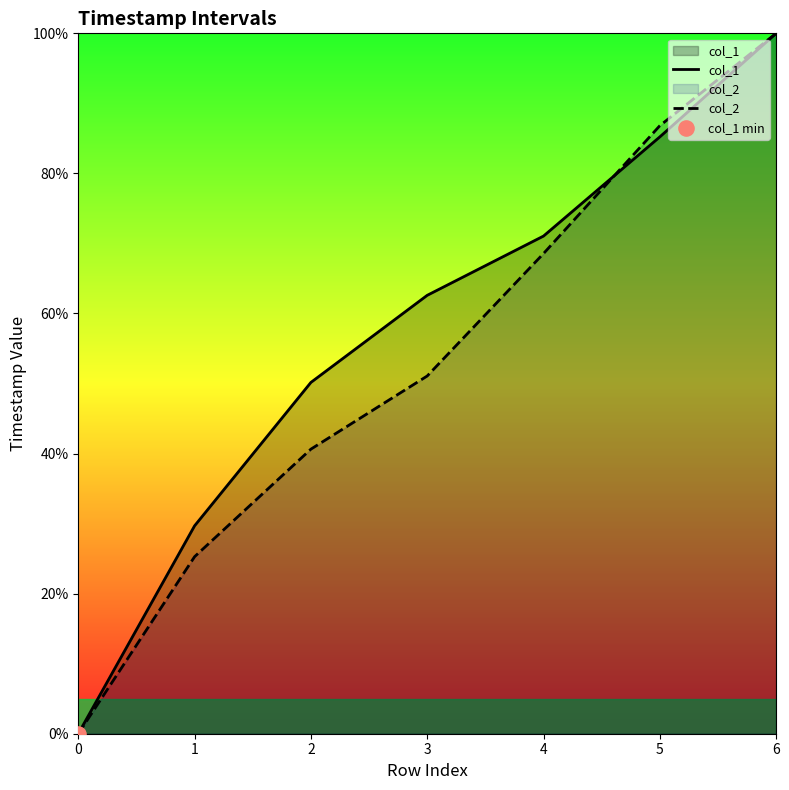

Is the value of col_1 at 0 greater than the value of col_2 at 2?

No